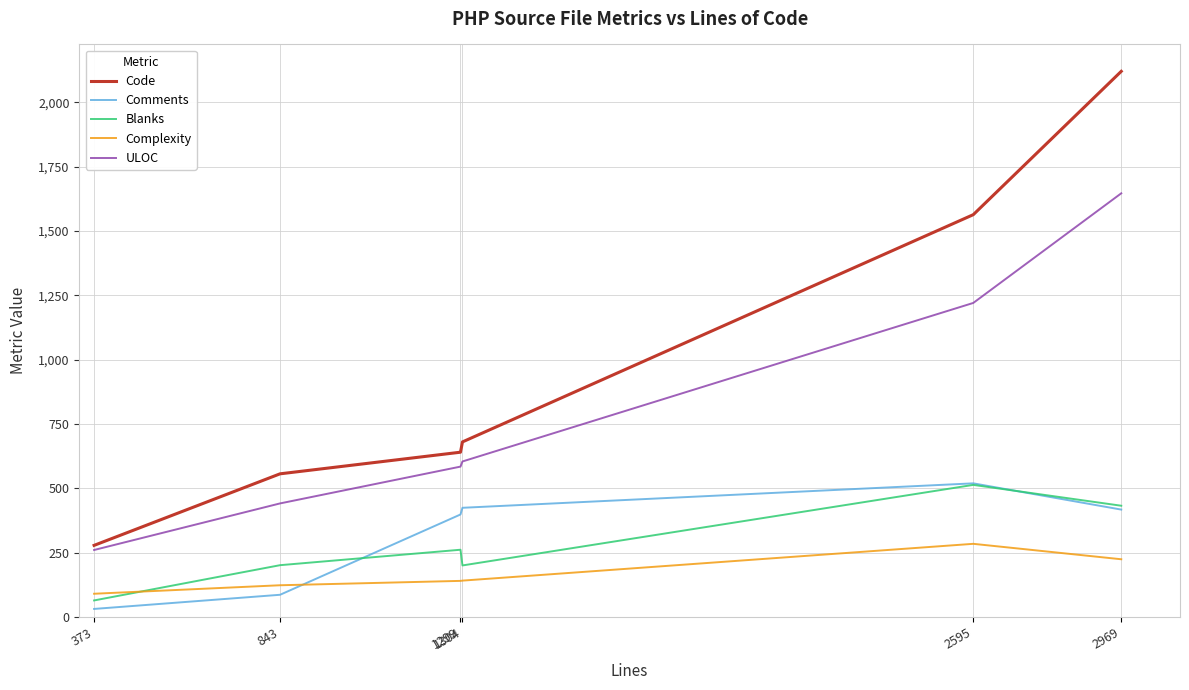

What is the minimum value for Complexity?

90